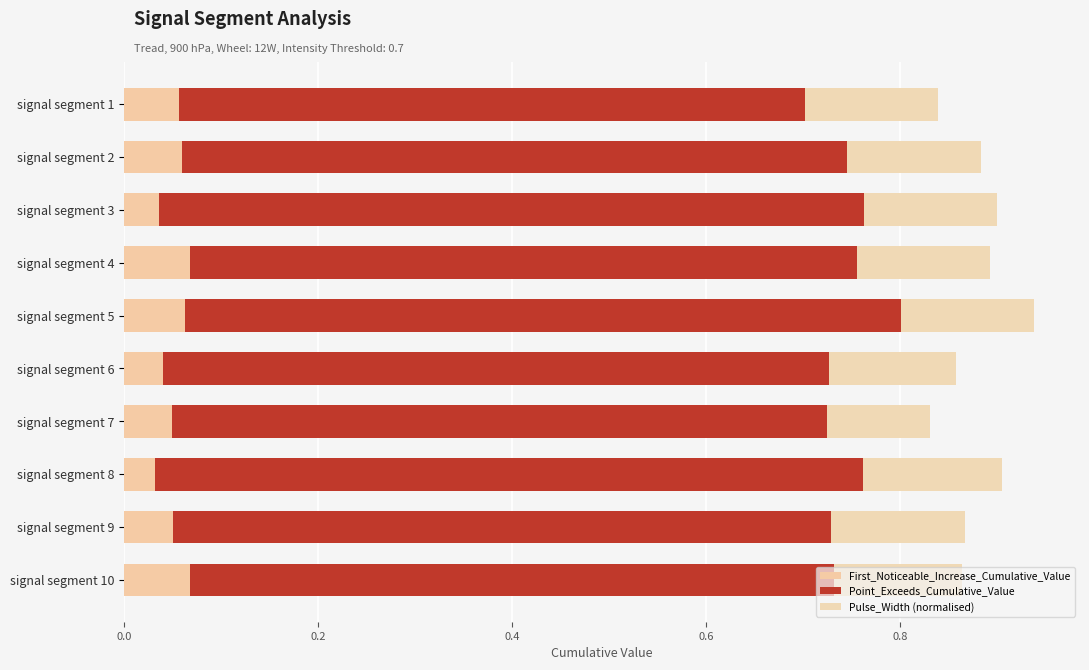

How many categories are shown in the chart?

10